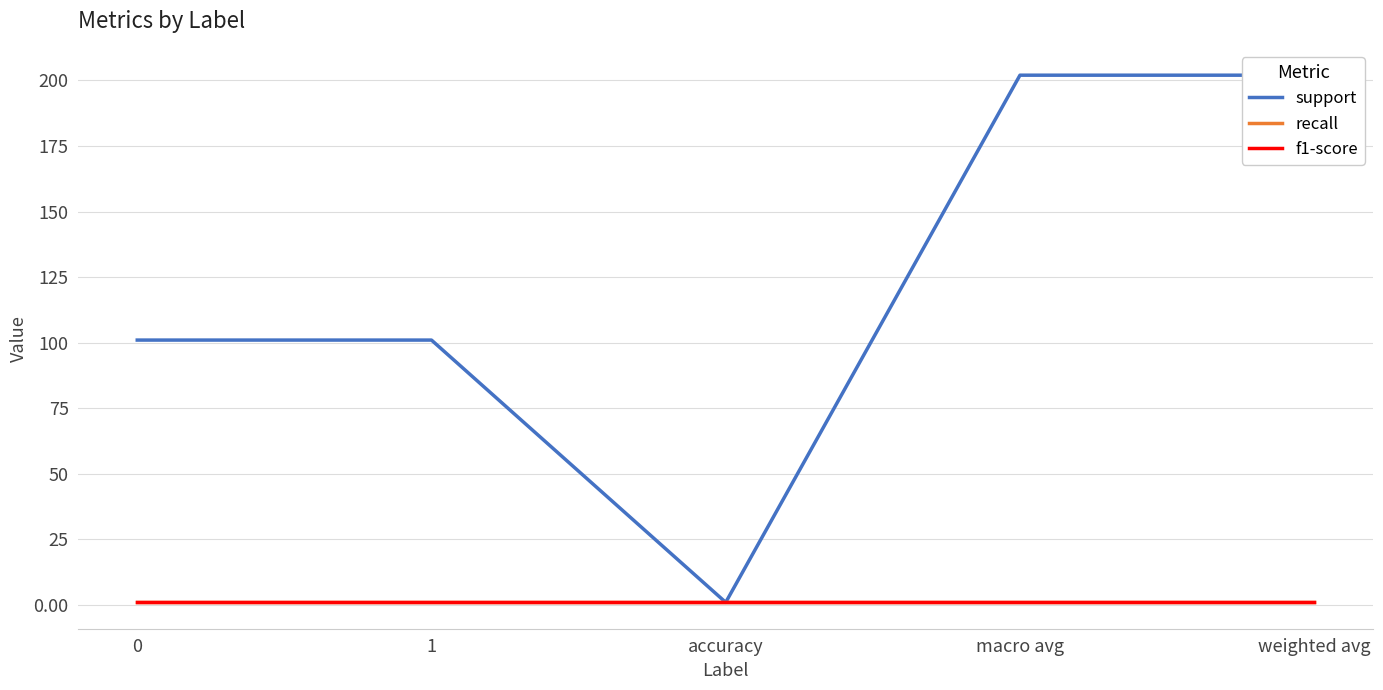

At 1, list the series in order from largest to smallest.

support, recall, f1-score